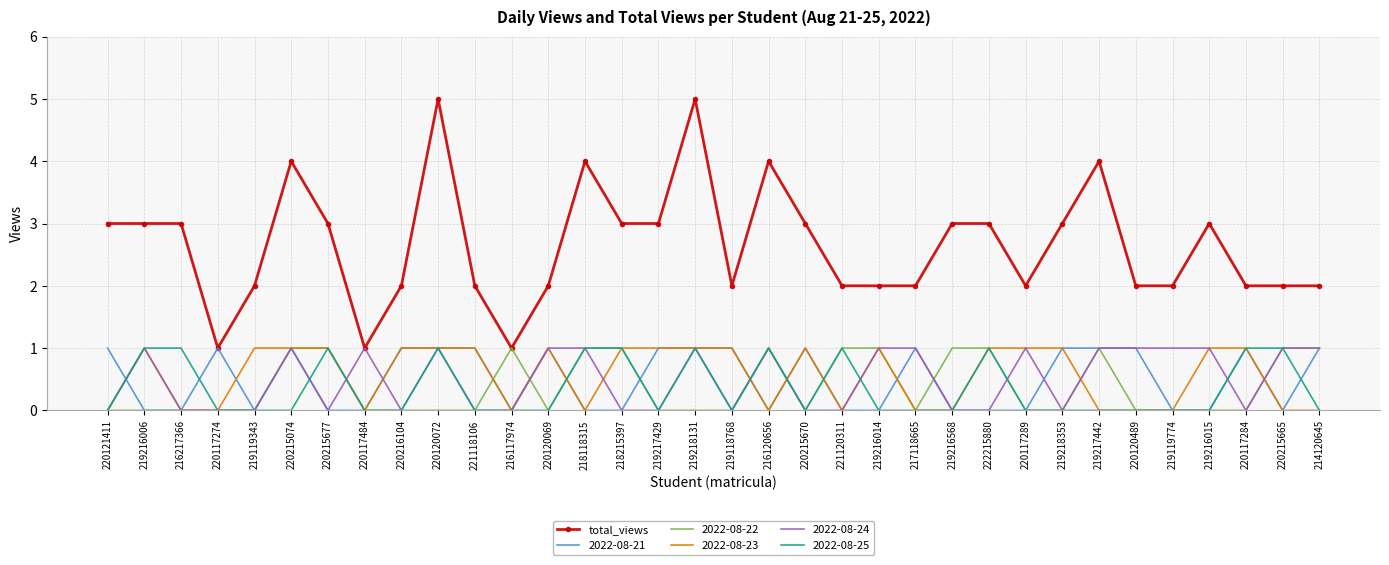

What is the difference between the highest and lowest values at 219217442?

4